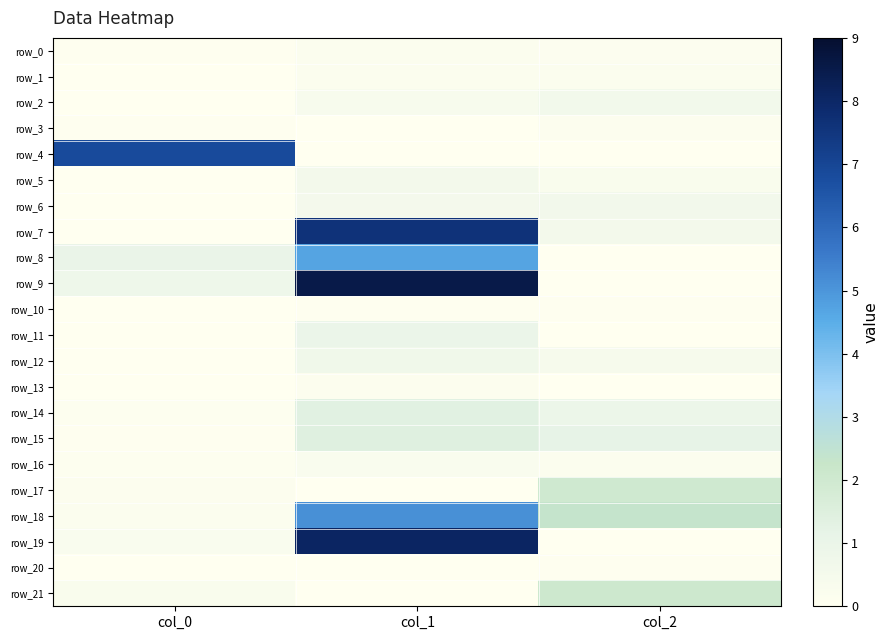

What is the maximum value shown in the chart?

8.5